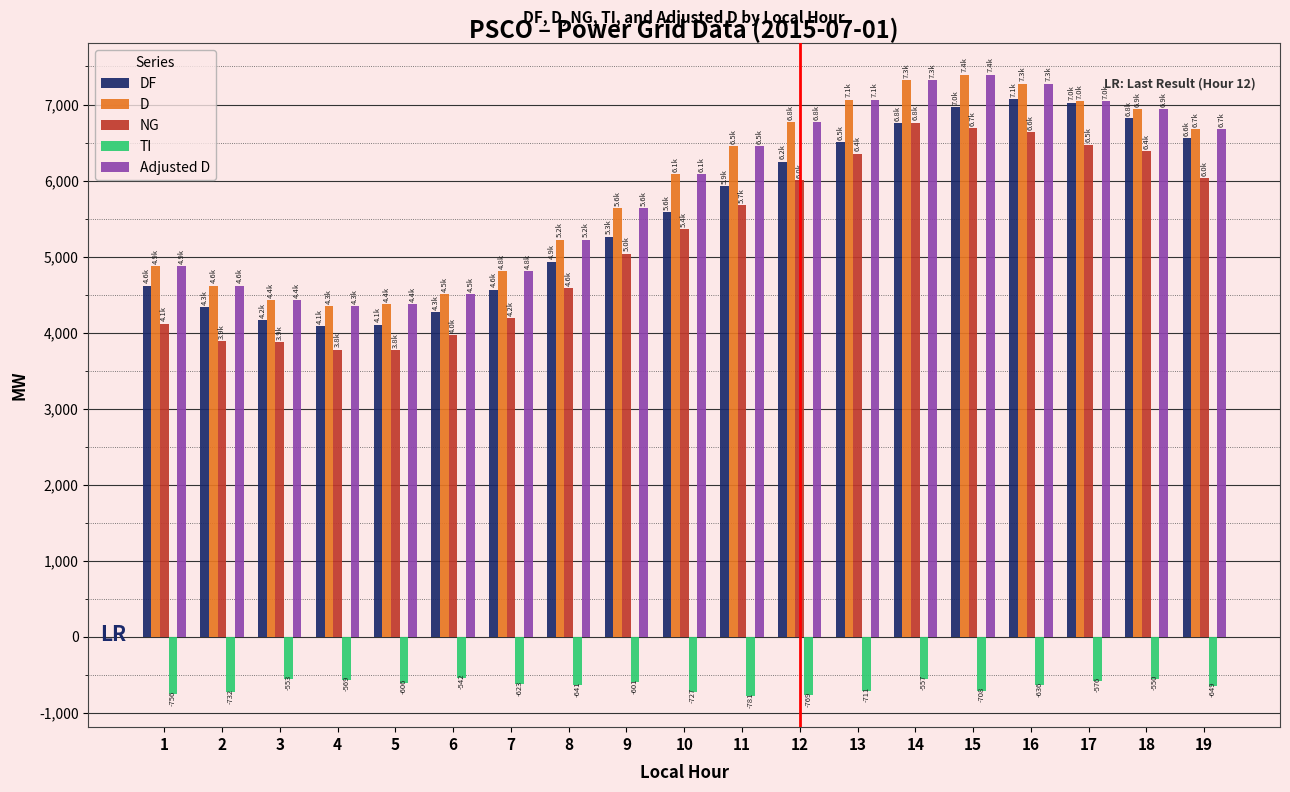

What is the sum of the Adjusted D values at 5 and 4?

8718